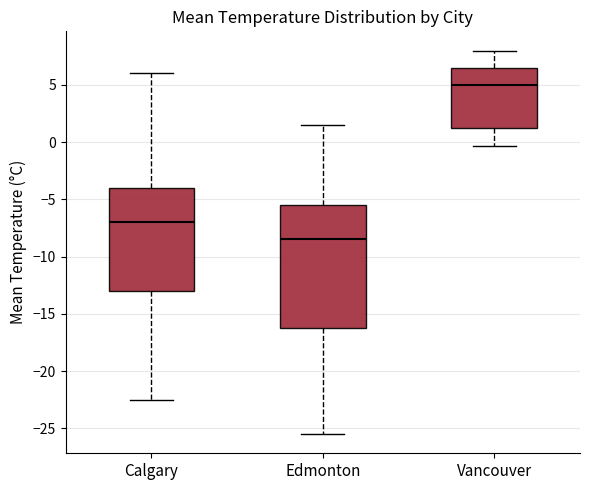

Where is the upper edge of the box for Vancouver on the y-axis? The values are not printed on the chart, so give them approximately, as read against the axis.

6.5